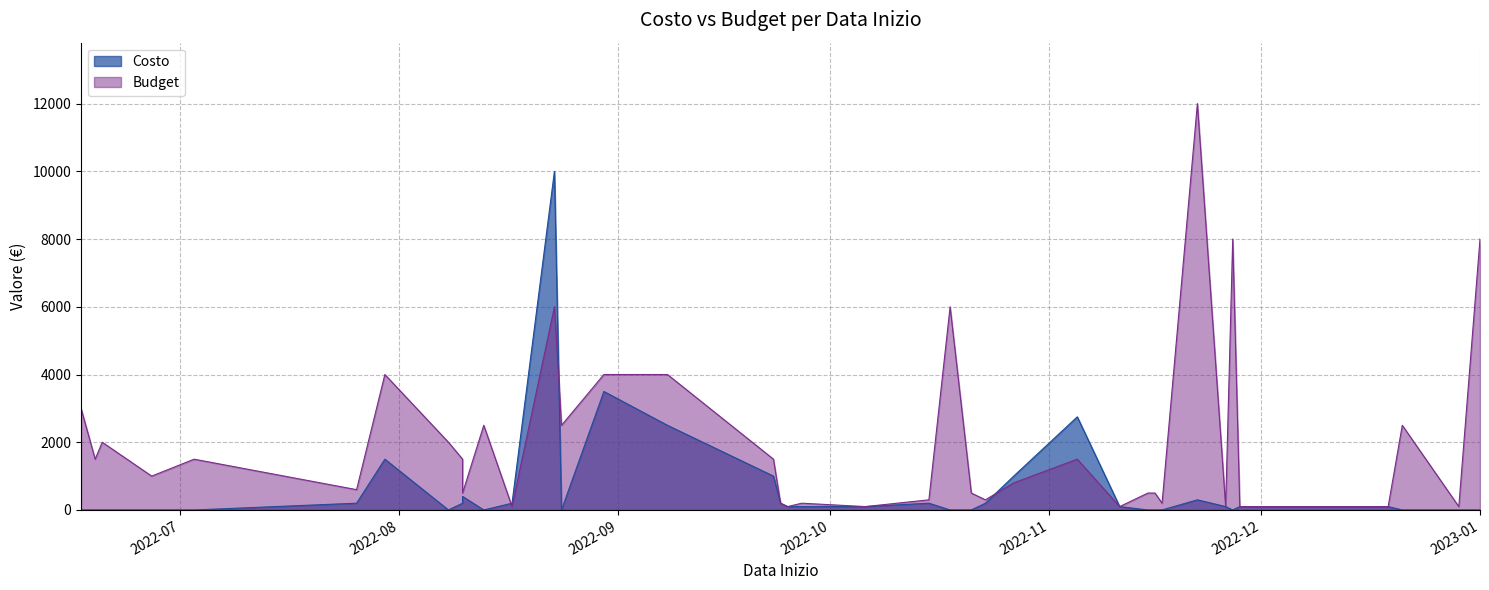

At which label does Budget reach its minimum?

2022-08-17